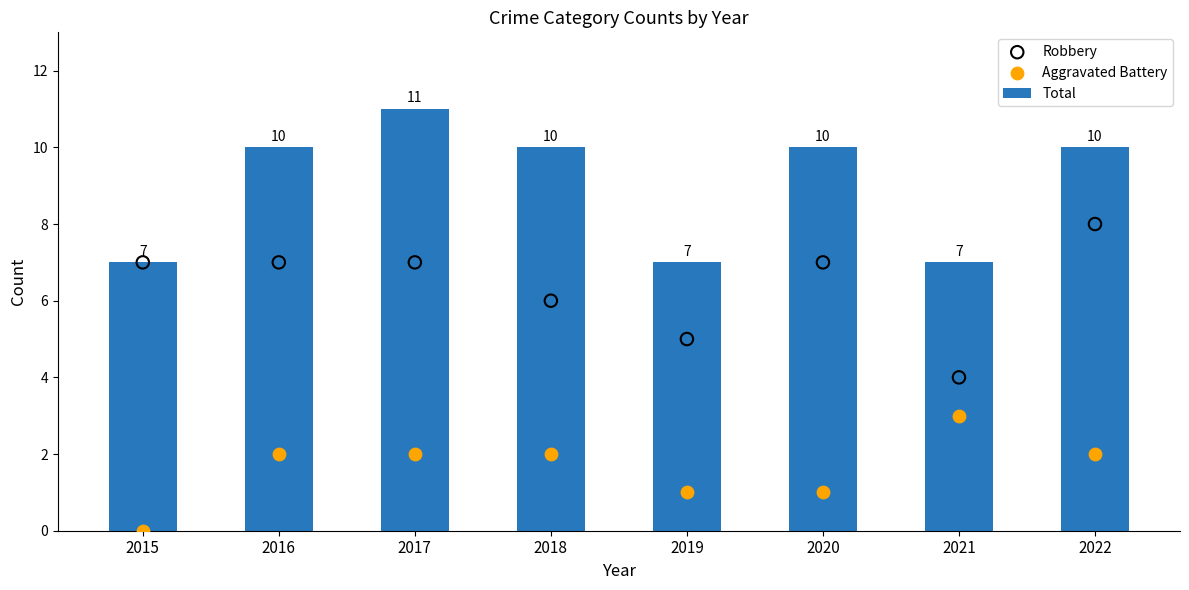

Which series has the largest Y range (max minus min)?

Total